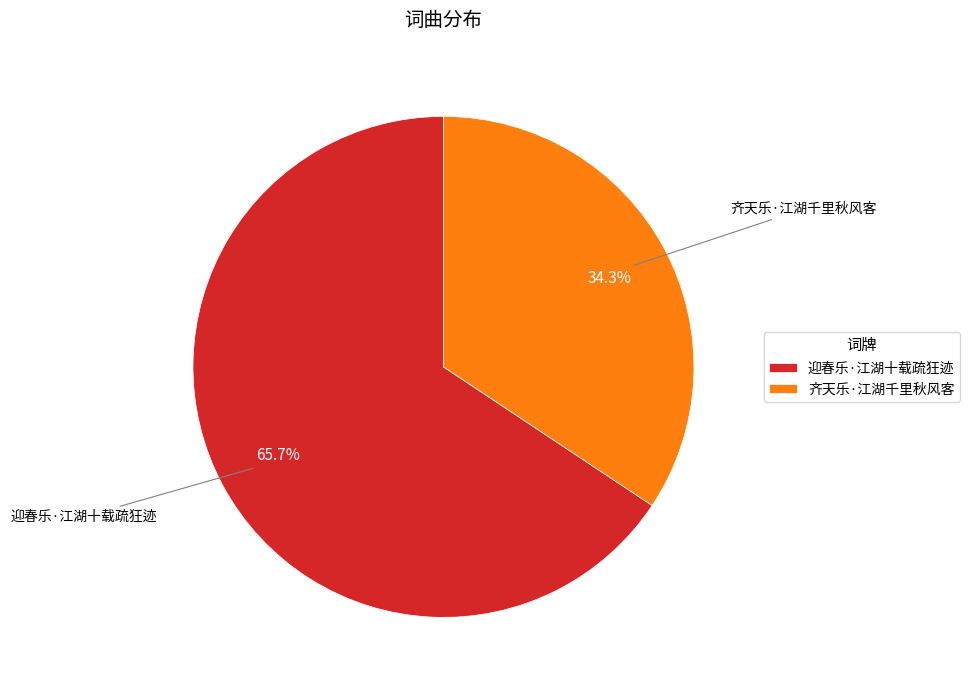

Rank the categories by value from lowest to highest.

齐天乐·江湖千里秋风客, 迎春乐·江湖十载疏狂迹